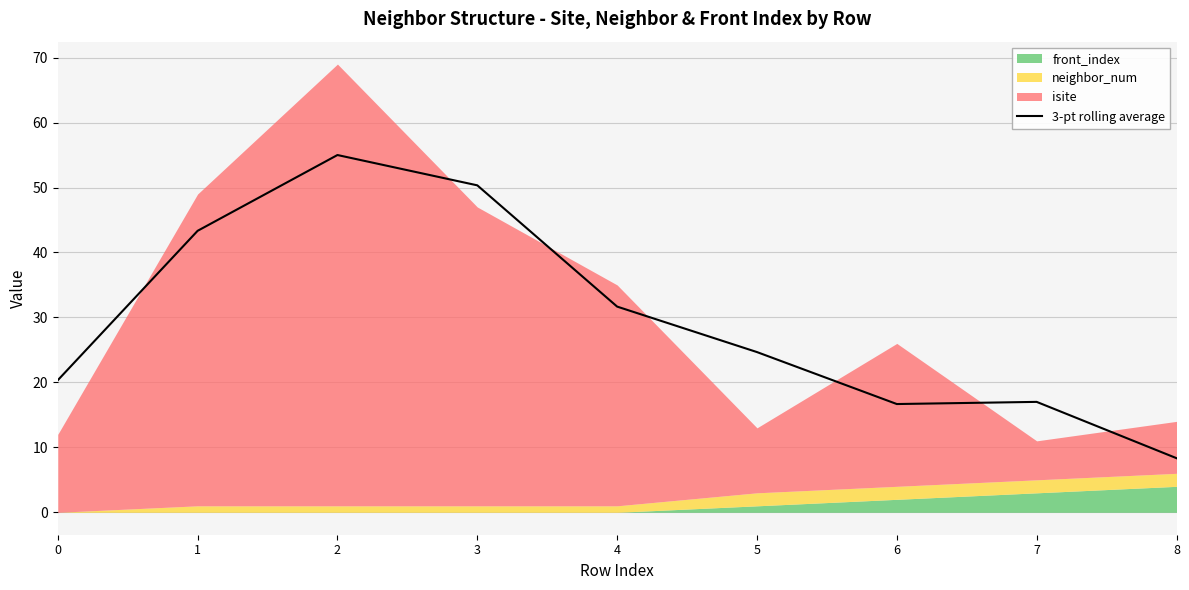

How many values are below 24?

4